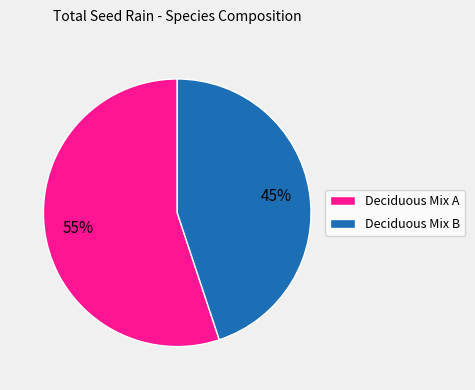

Count the number of slices in the pie.

2